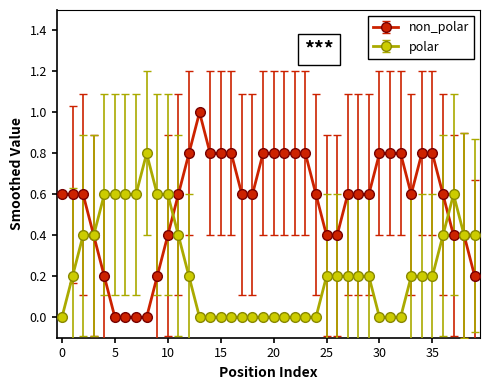

True or false: non_polar has more than 0 points higher than both neighbors.

True